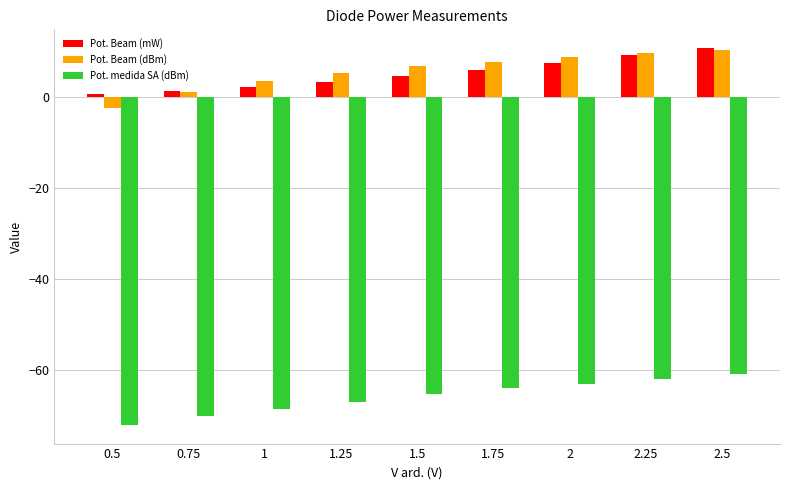

What is the difference between the maximum and minimum values in the Pot. Beam (dBm) series?

12.8